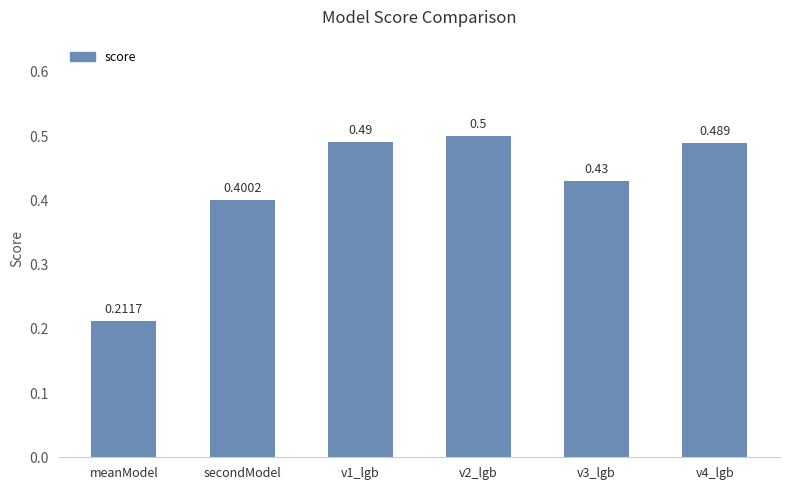

What is the difference between the maximum and minimum values?

0.3